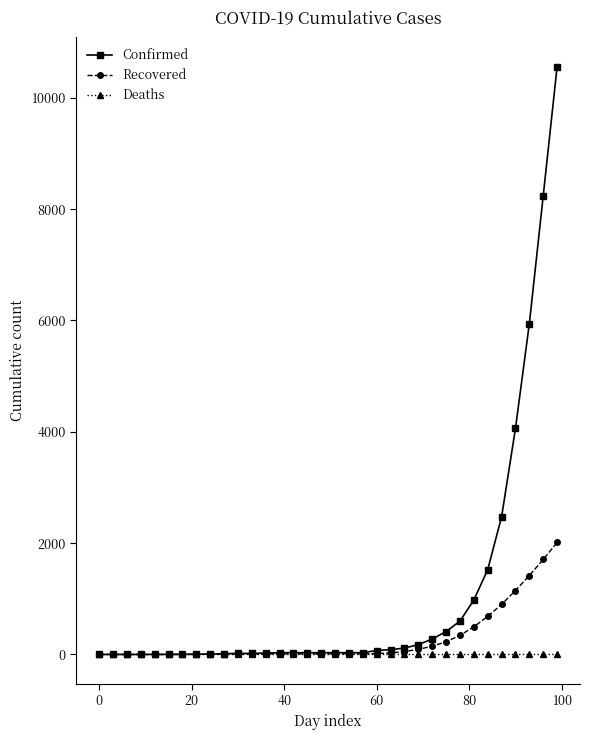

List the series in order of their peak value, highest first.

Confirmed, Recovered, Deaths